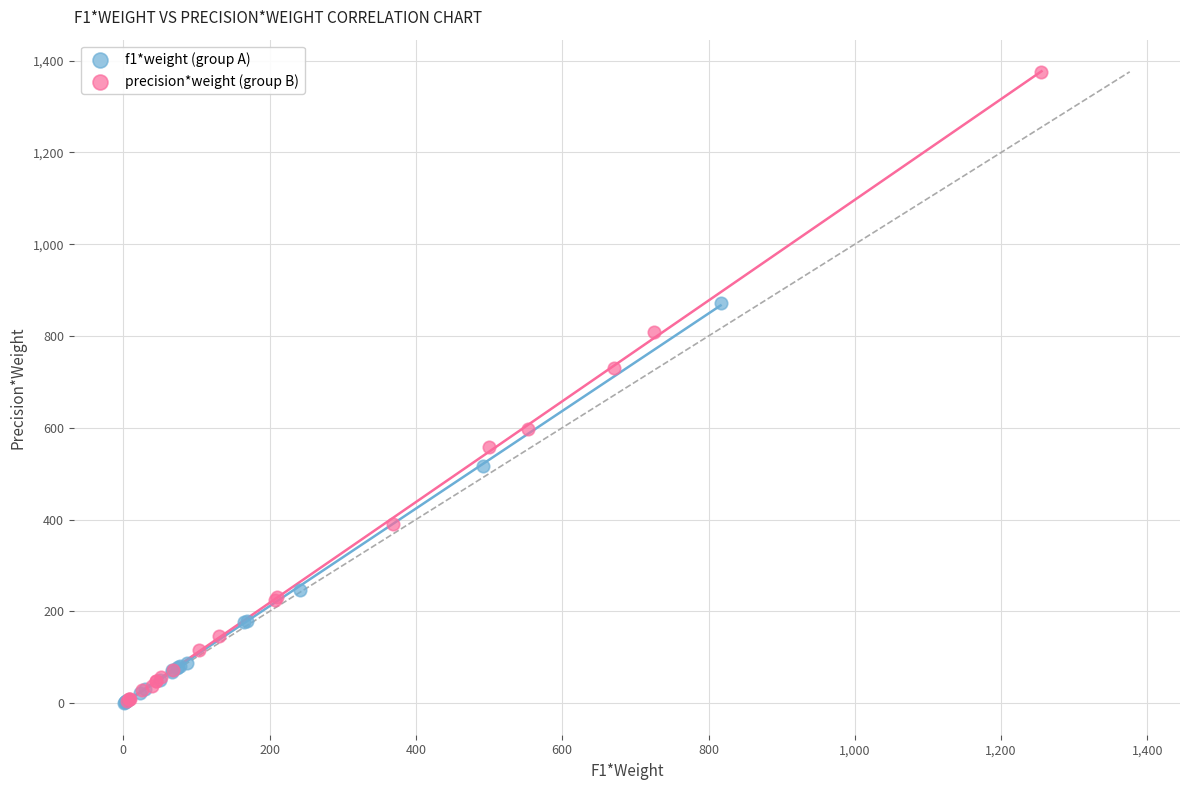

Which series has the largest Y range (max minus min)?

precision*weight (group B)